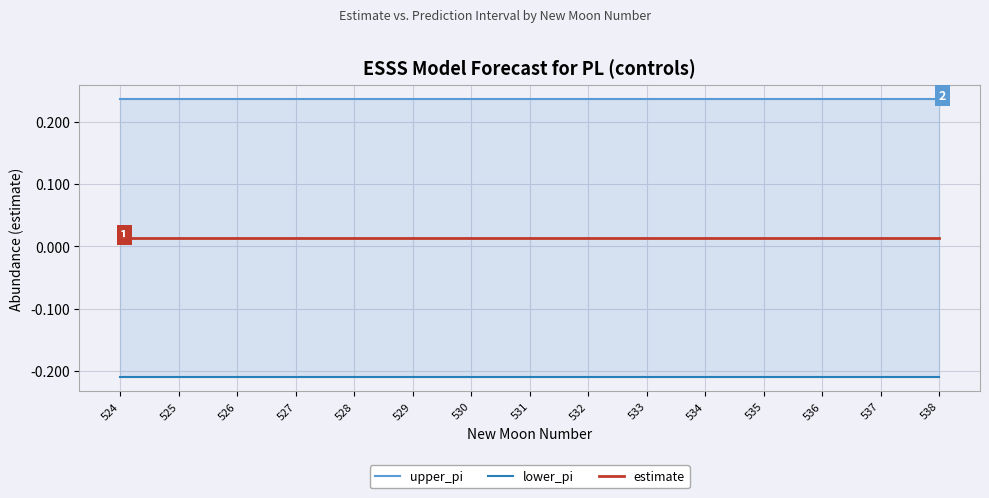

True or false: upper_pi has more than 2 interior local peaks.

False